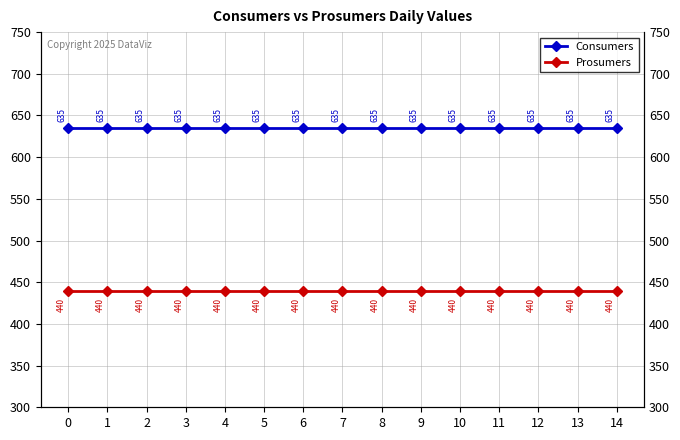

Is this an area chart (filled region under the line)?

No